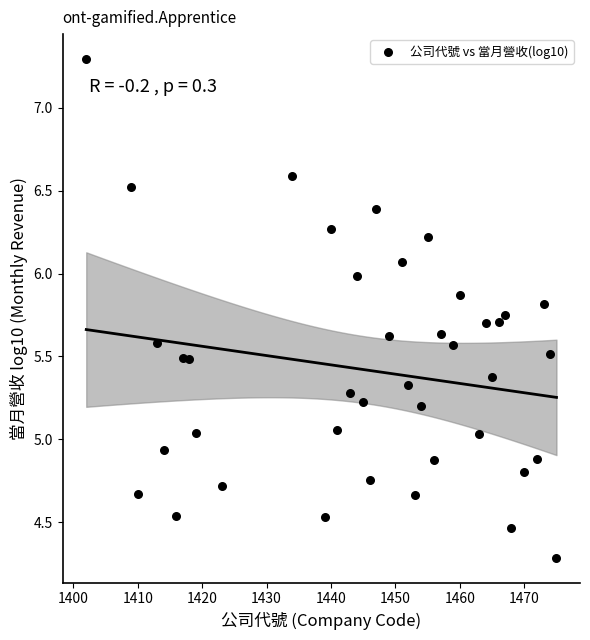

What is the range of X values (max minus min)?

73.0